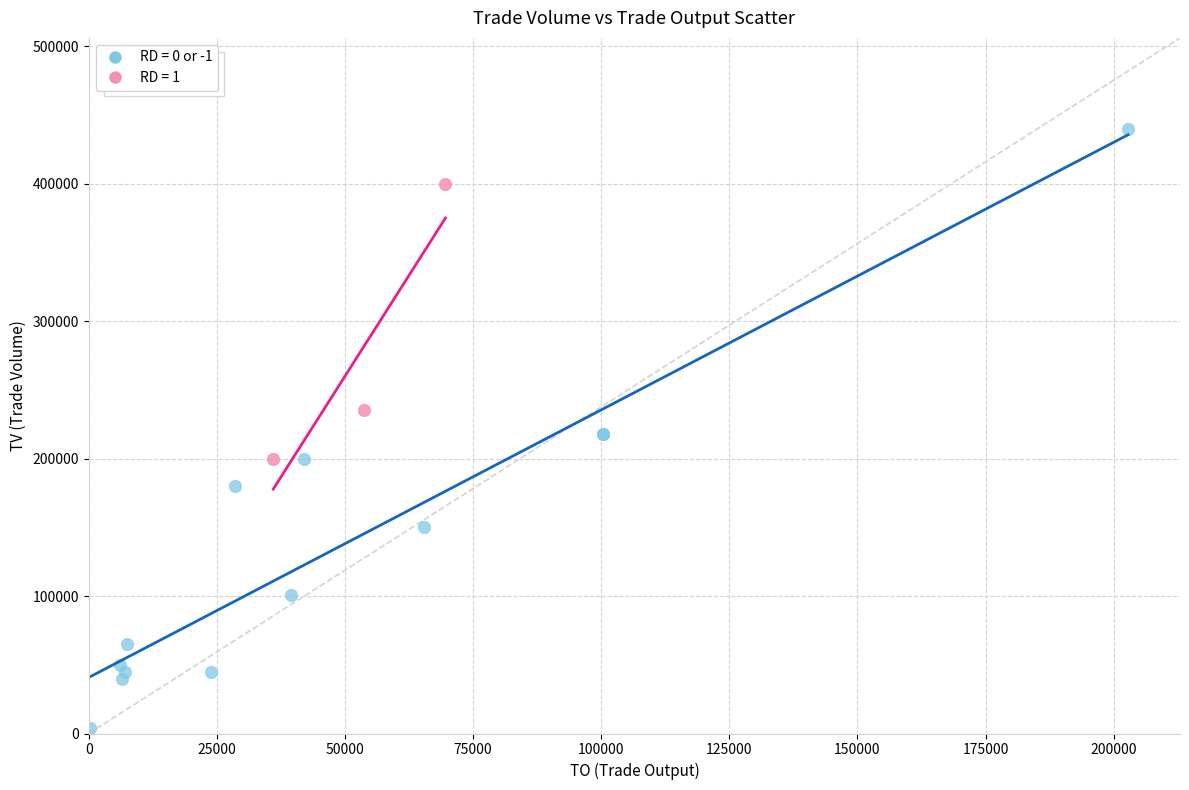

Which series reaches the maximum Y coordinate?

RD = 0 or -1